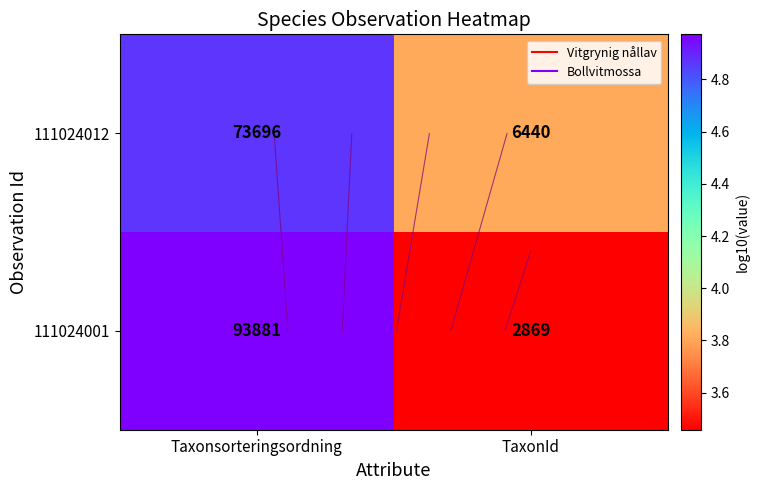

At how many categories does at least one series exceed 4?

1